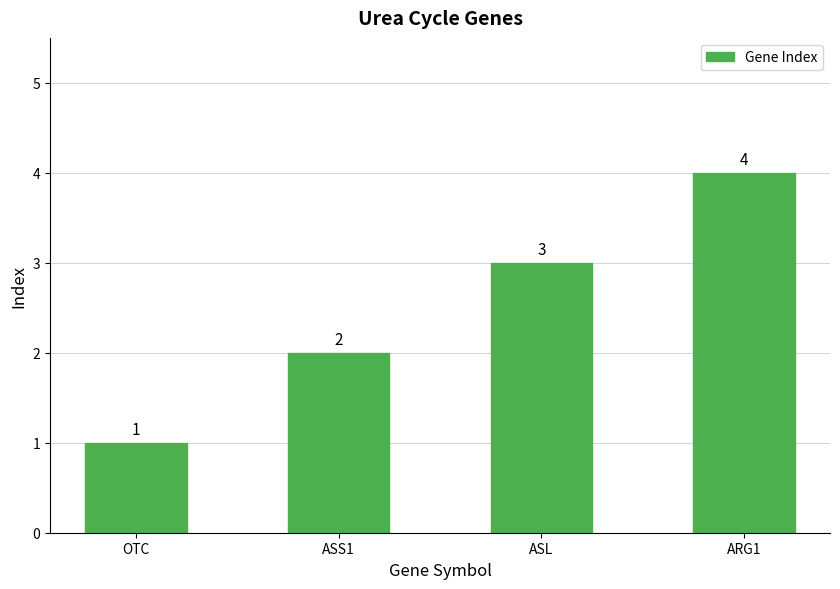

Which has a higher value, ARG1 or ASS1?

ARG1